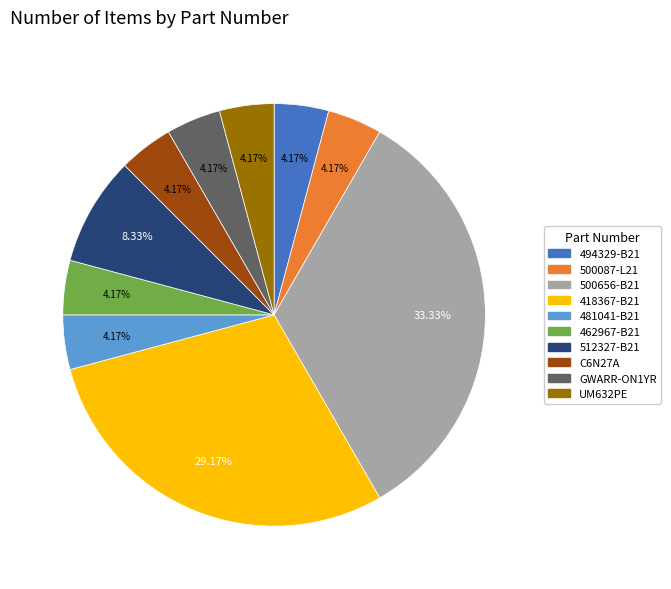

Does any single category account for the majority?

No